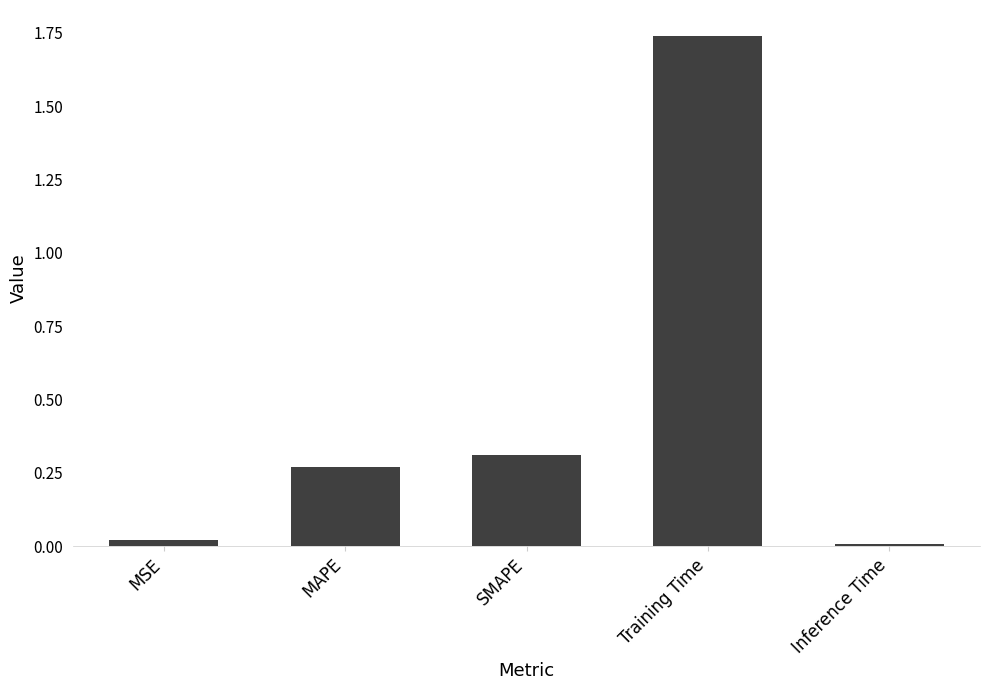

The value at MAPE is 0.3. True or false?

True